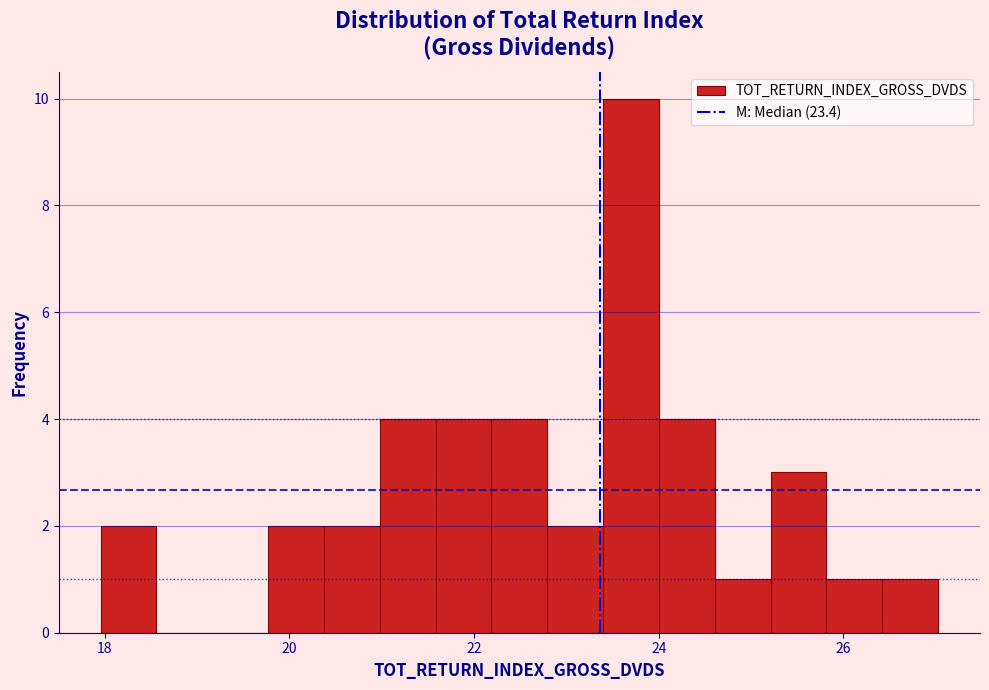

Read against the x-axis, roughly where is the centre of the tallest bar?

23.8